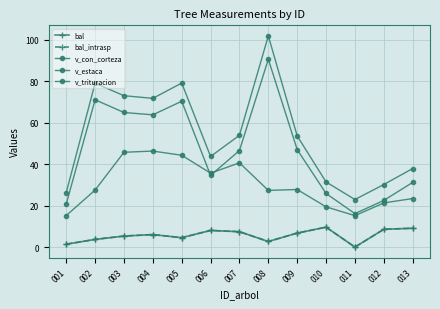

Reading left to right, transcribe all the data shown in this chart.

bal: 1.4	3.7	5.3	6.0	4.5	8.0	7.4	2.7	6.7	9.6	0.0	8.6	9.1
bal_intrasp: 1.4	3.7	5.3	6.0	4.5	8.0	7.4	2.7	6.7	9.6	0.0	8.6	9.1
v_con_corteza: 26.2	79.0	73.0	71.7	79.1	43.7	53.9	101.8	53.6	31.4	22.9	30.2	37.9
v_estaca: 15.2	27.5	45.7	46.3	44.3	35.6	40.6	27.3	27.8	19.4	15.2	21.3	23.4
v_trituracion: 20.8	71.0	64.9	63.8	70.3	34.6	46.5	90.5	47.0	25.8	16.1	22.5	31.2